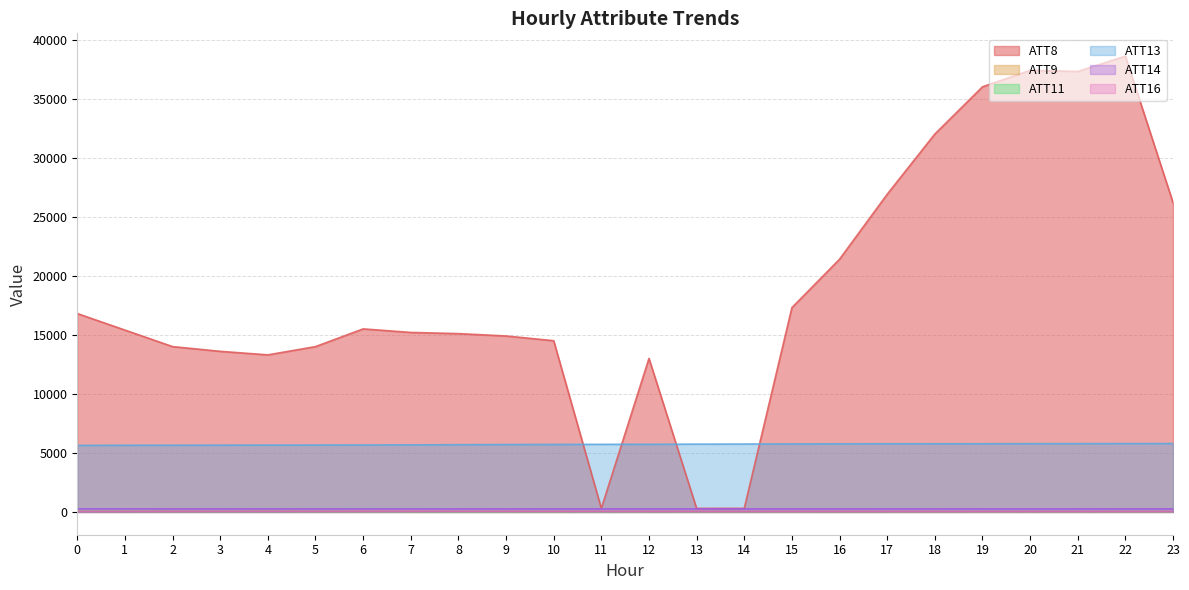

At which label is ATT9 closest to 36?

8